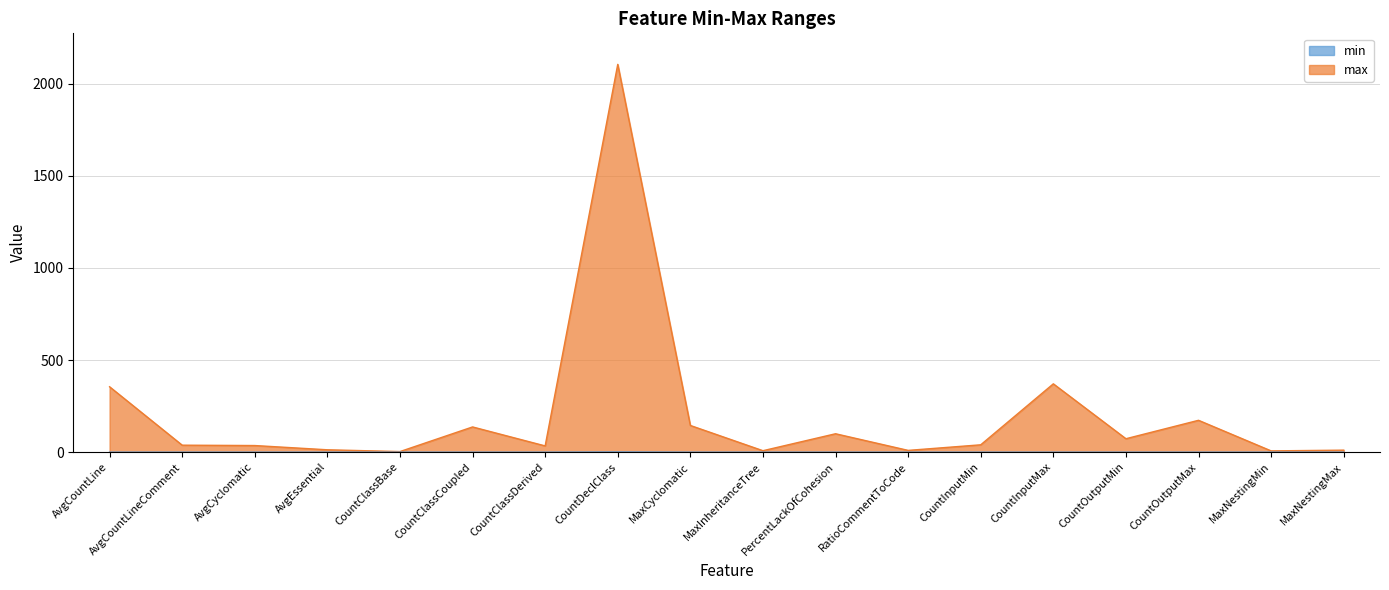

Rank the series by their maximum value, from highest to lowest.

max, min